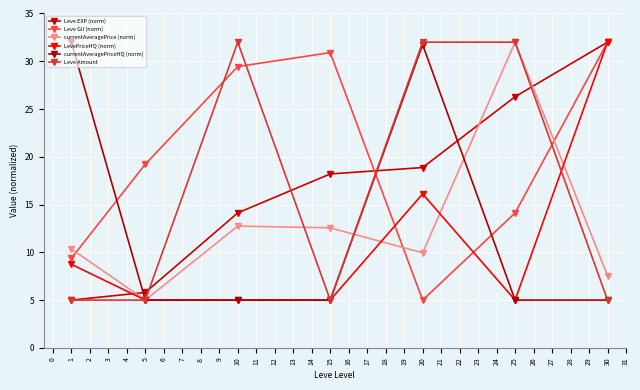

Rank the series by their maximum value, from lowest to highest.

Leve EXP (norm), Leve Gil (norm), currentAveragePrice (norm), LevePriceHQ (norm), currentAveragePriceHQ (norm), Leve Amount